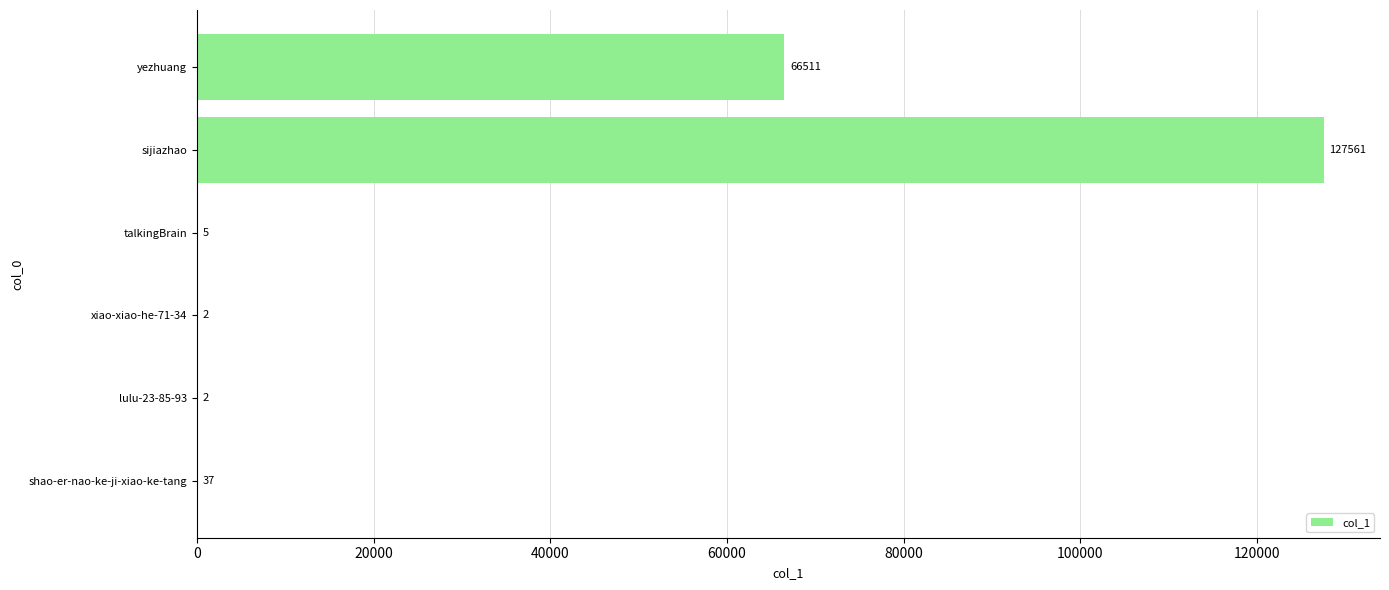

How many distinct data groups are displayed?

1